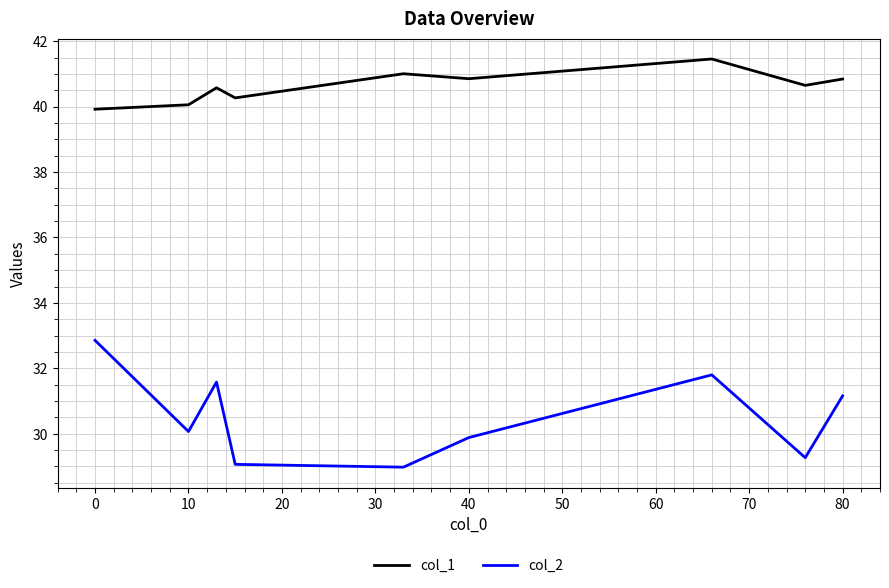

True or false: col_1 and col_2 intersect in this chart.

False